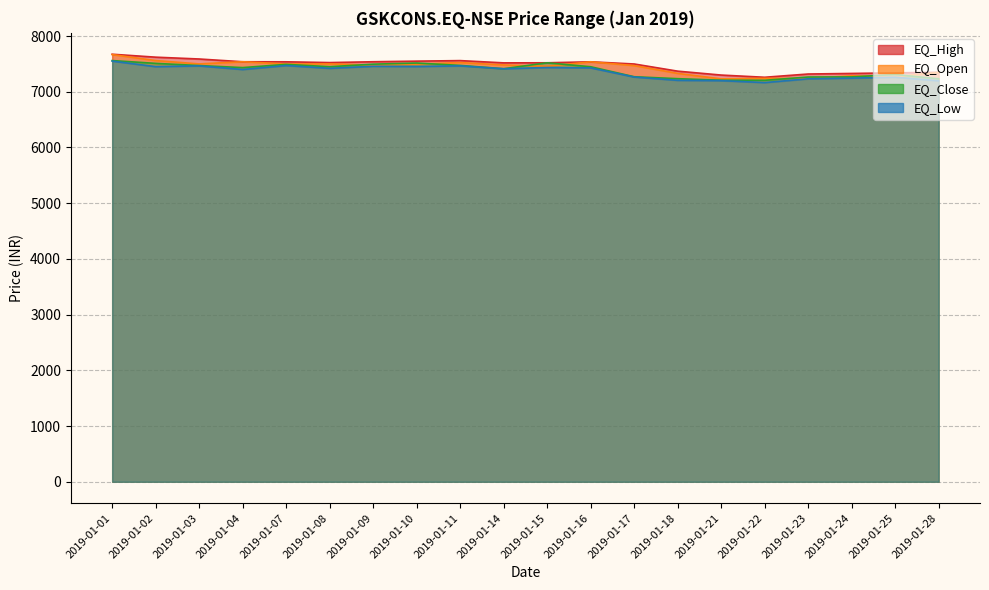

What is the sum of the EQ_Open values at 2019-01-23 and 2019-01-14?

14721.2